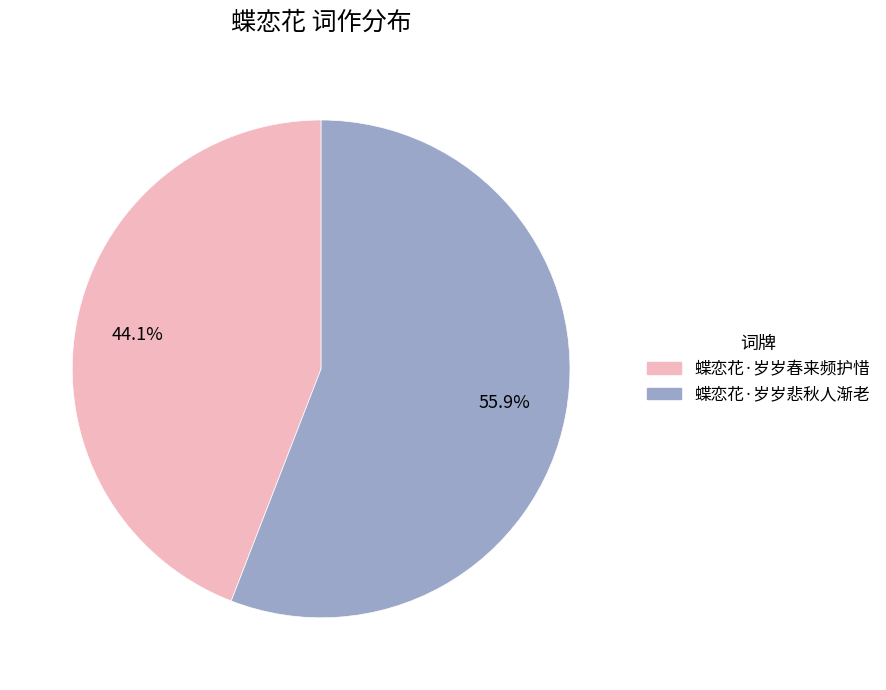

Which slice is the largest?

蝶恋花·岁岁悲秋人渐老